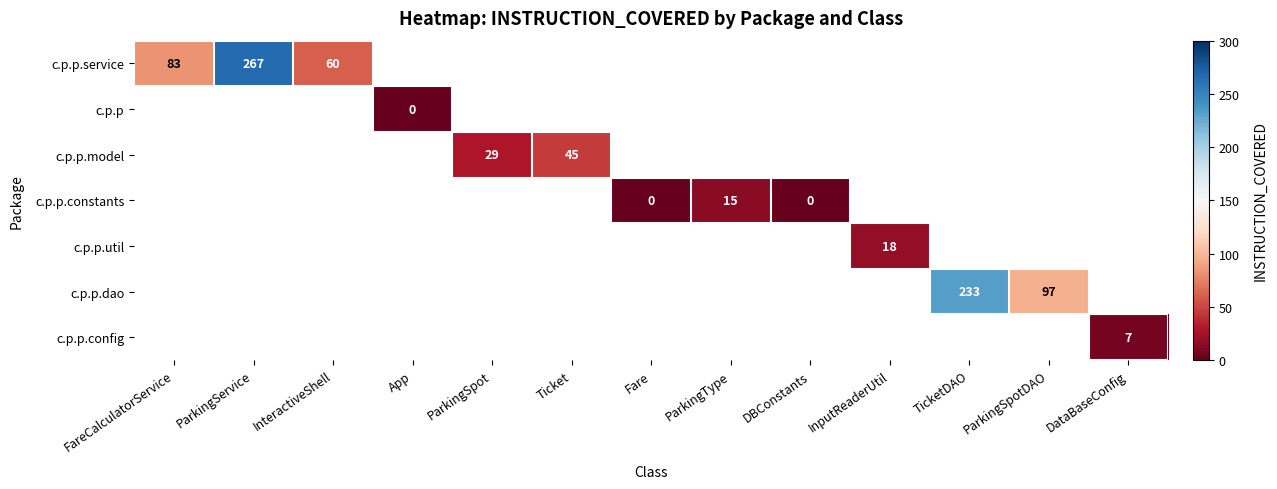

Is it true that c.p.p.service equals 138 at ParkingService?

False